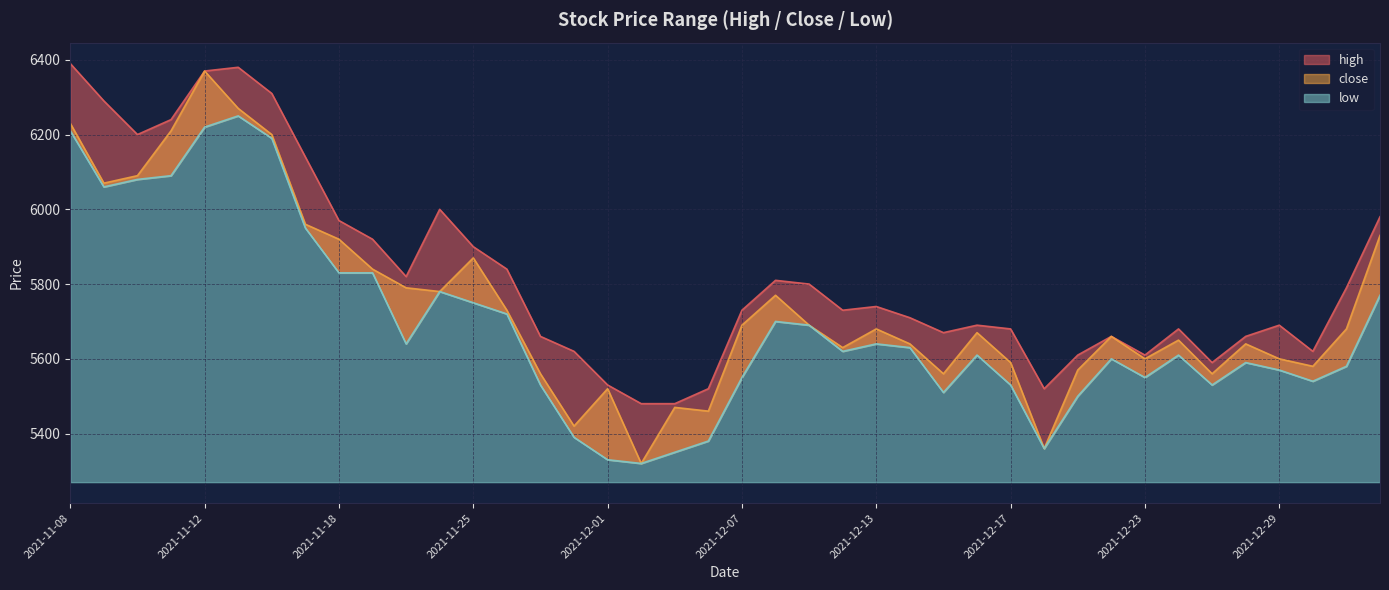

How many series are shown in this chart?

3